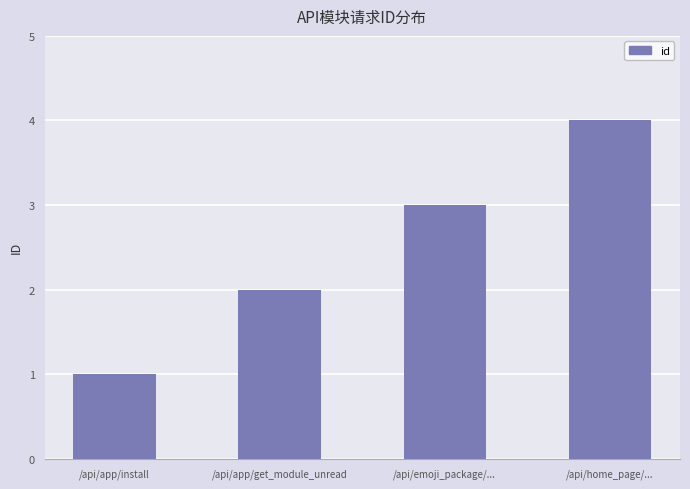

List the labels in order of value, largest first.

/api/home_page/..., /api/emoji_package/..., /api/app/get_module_unread, /api/app/install